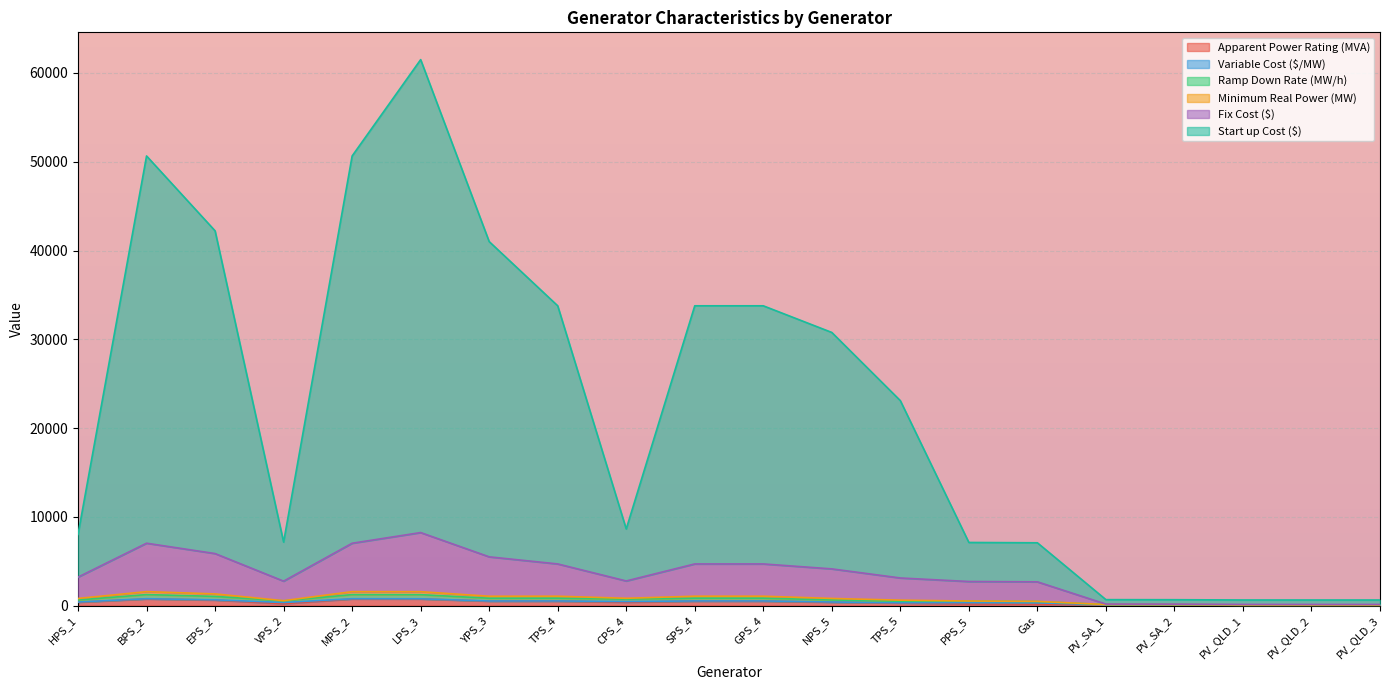

What position from the right is TPS_5?

8